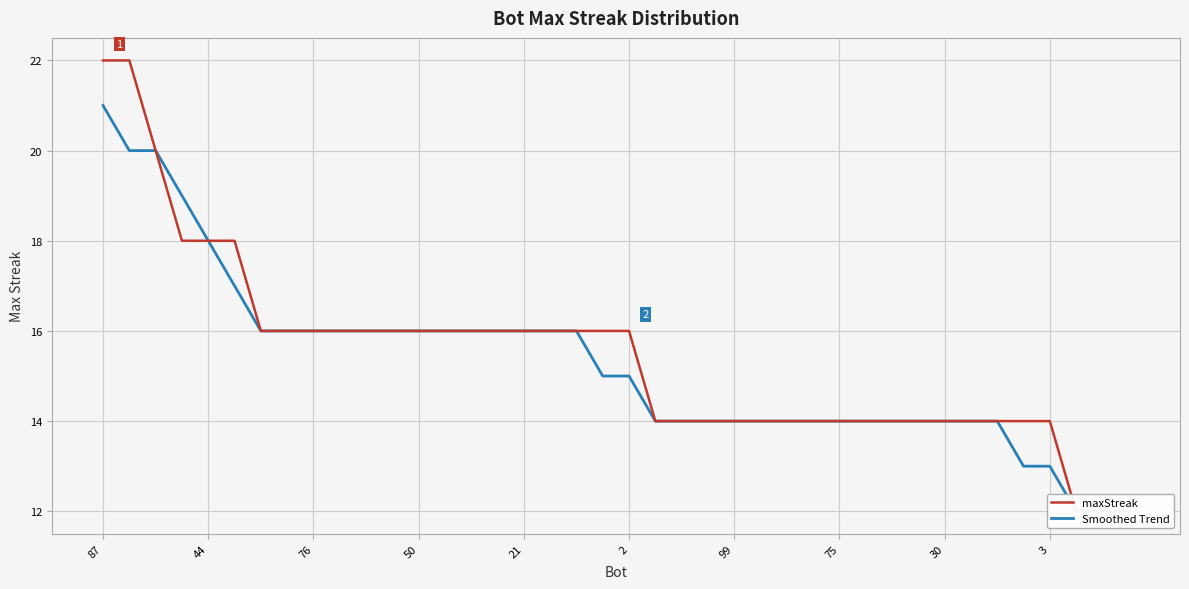

What is the value of the Smoothed Trend point at the 30th from the left?

14